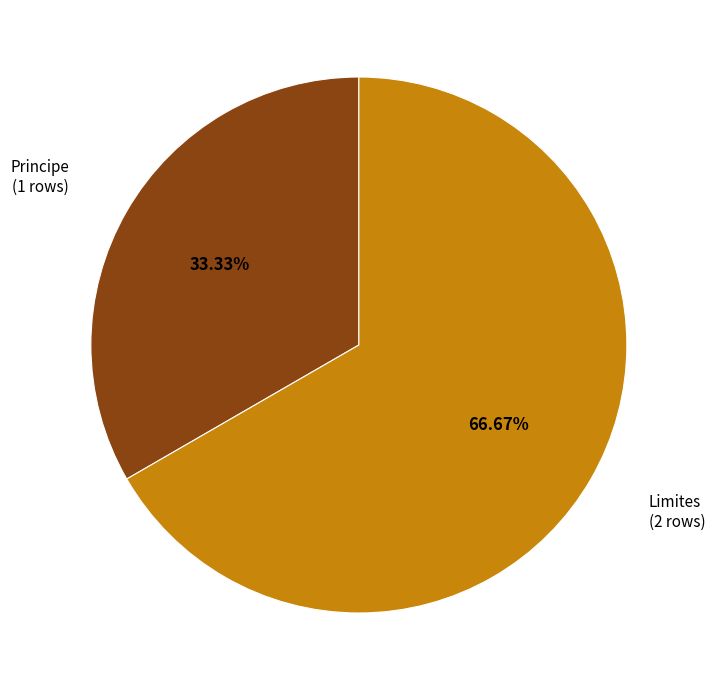

Which category accounts for the majority?

Limites